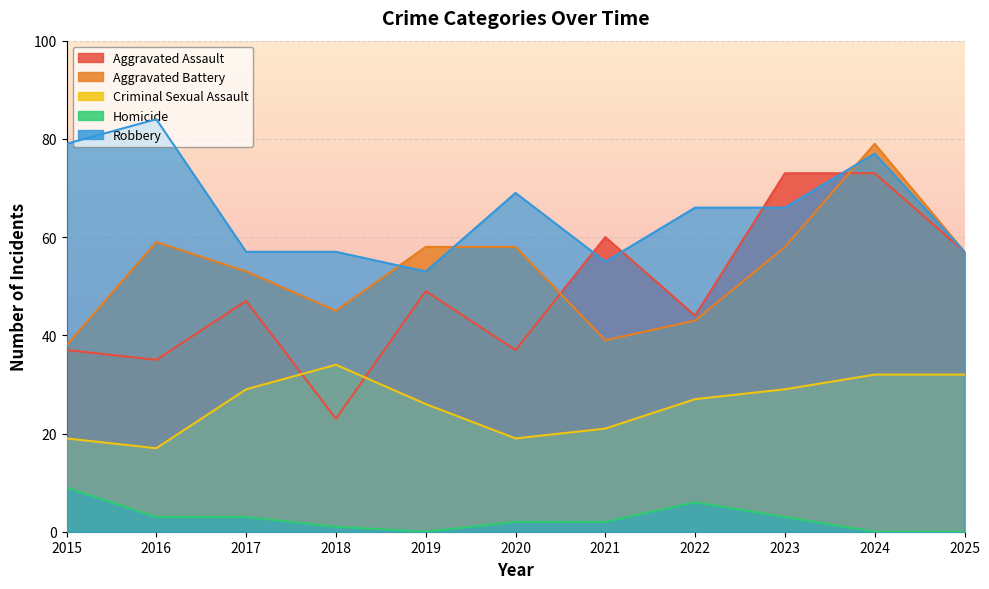

Is the value of Homicide at 2018 greater than the value of Aggravated Battery at 2022?

No